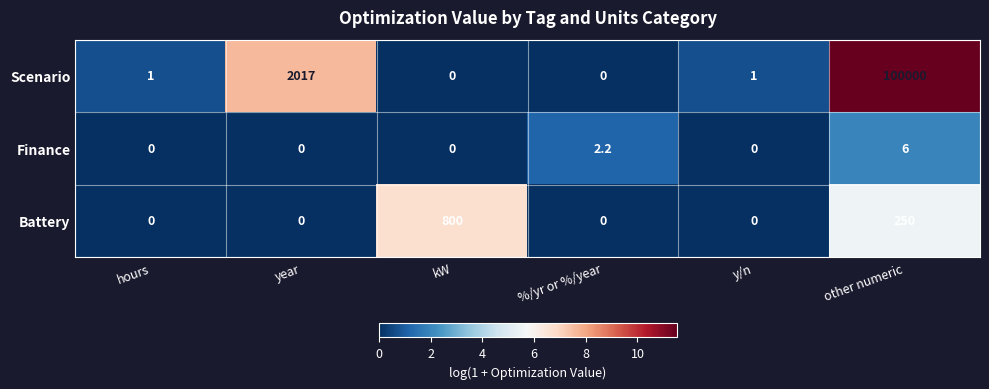

What is the difference between the Finance values at %/yr or %/year and other numeric?

3.8